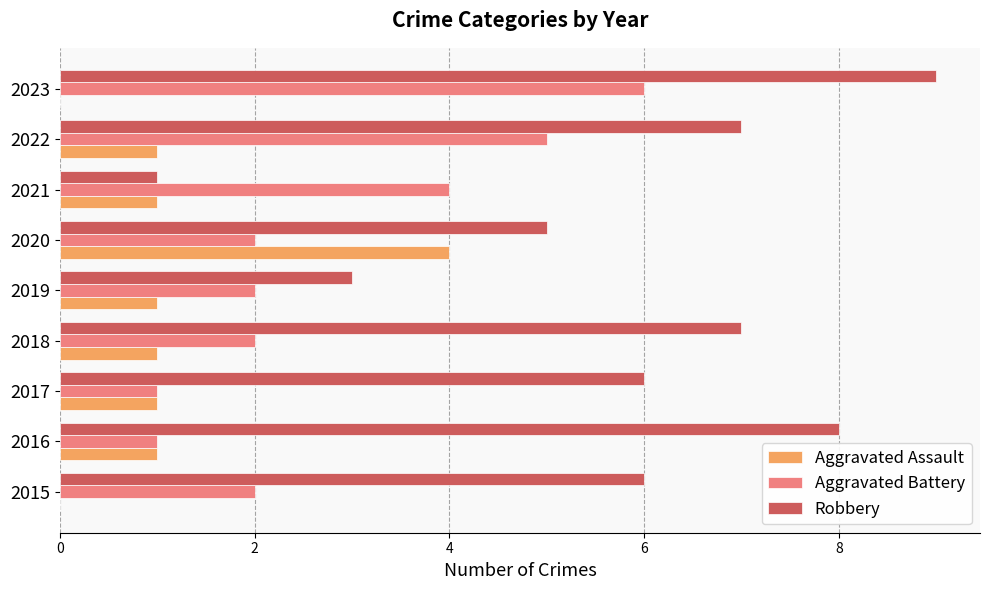

Which series changed the most between 2015 and 2016?

Robbery